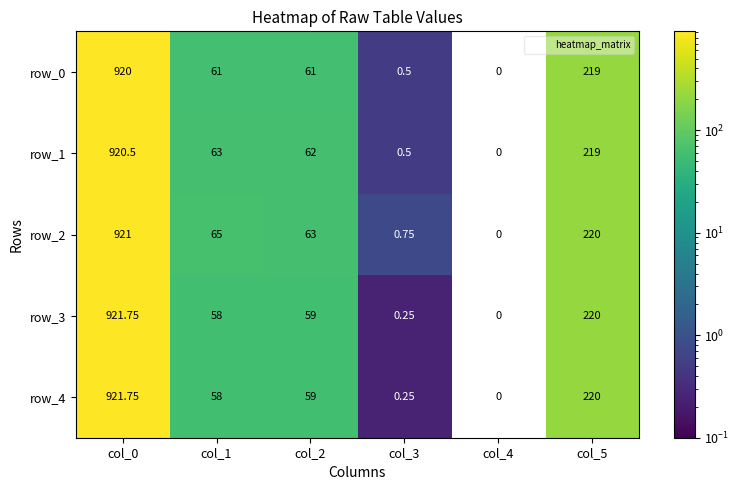

How many distinct data groups are displayed?

5